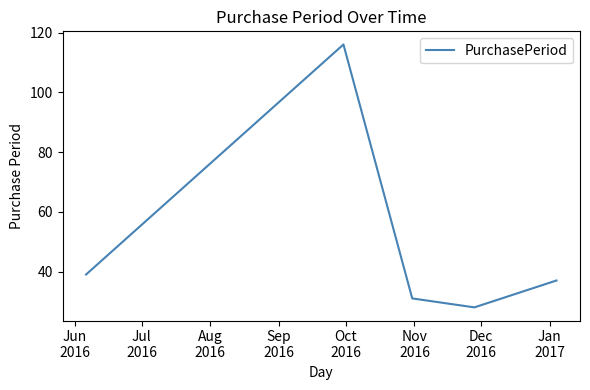

How many interior local valleys (lower than both neighbors) does the data have?

1